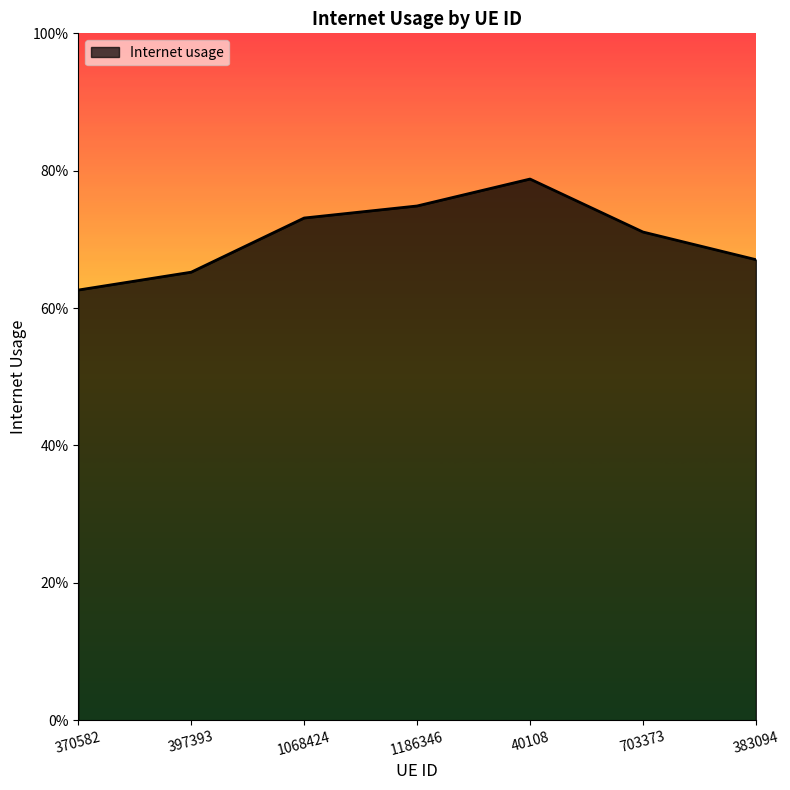

List the labels in order of value, smallest first.

370582, 397393, 383094, 703373, 1068424, 1186346, 40108